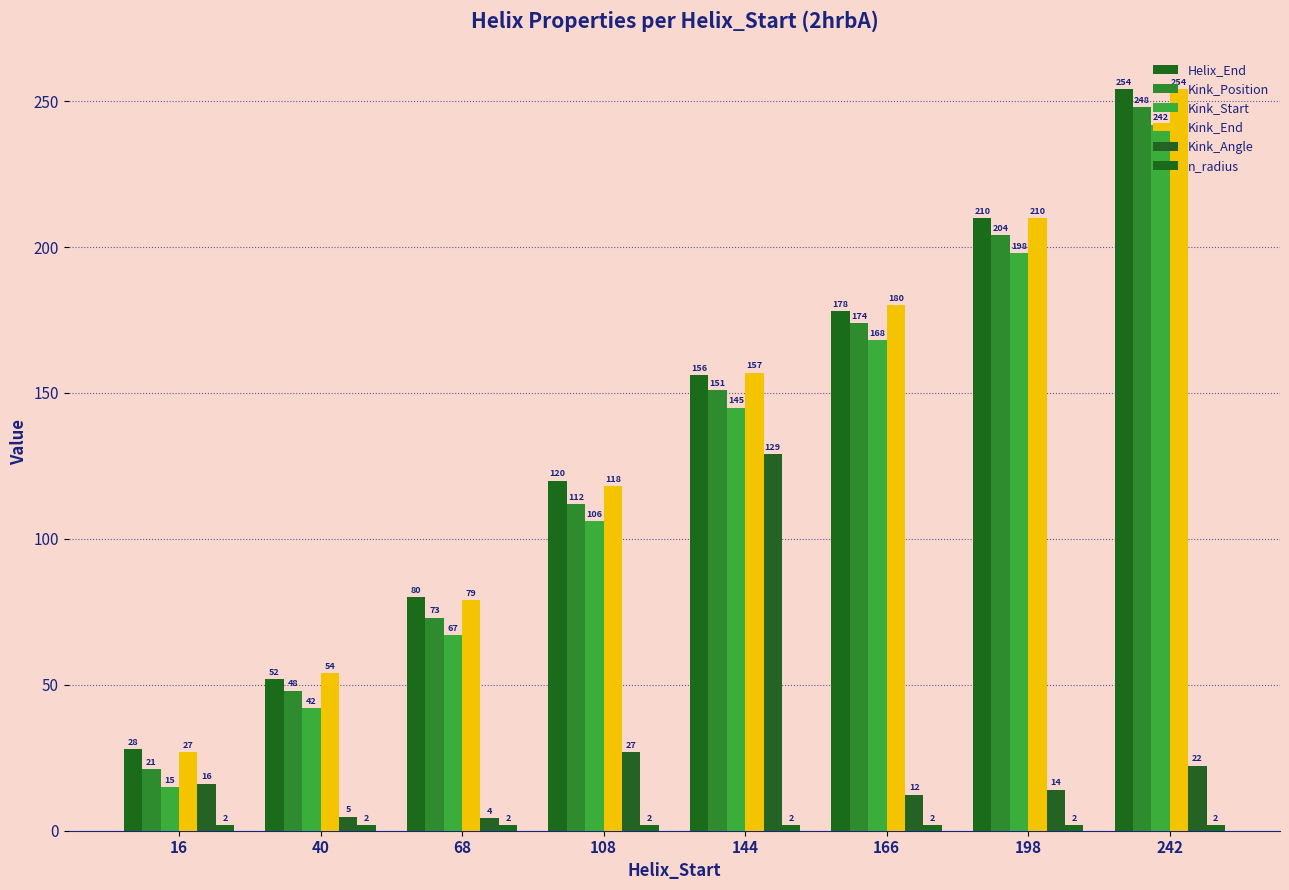

How many groups of bars are there?

8